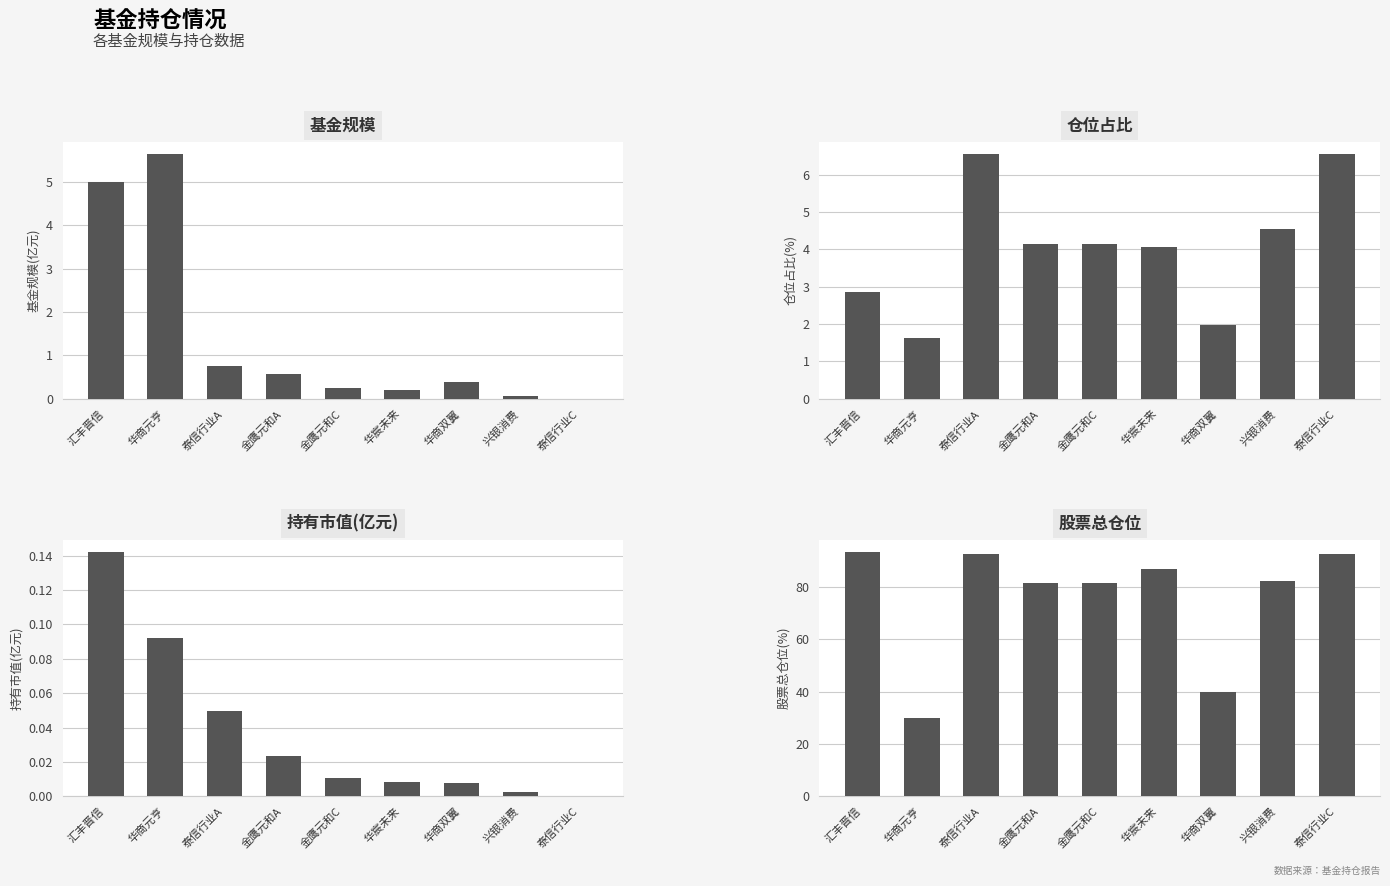

Reading left to right, what are all the values shown in this chart?

基金规模: 汇丰晋信=5.0	华商元亨=5.6	泰信行业A=0.8	金鹰元和A=0.6	金鹰元和C=0.2	华宸未来=0.2	华商双翼=0.4	兴银消费=0.1	泰信行业C=0.0
仓位占比: 汇丰晋信=2.9	华商元亨=1.6	泰信行业A=6.5	金鹰元和A=4.2	金鹰元和C=4.2	华宸未来=4.1	华商双翼=2.0	兴银消费=4.5	泰信行业C=6.5
持有市值(亿元): 汇丰晋信=0.1	华商元亨=0.1	泰信行业A=0.0	金鹰元和A=0.0	金鹰元和C=0.0	华宸未来=0.0	华商双翼=0.0	兴银消费=0.0	泰信行业C=0.0
股票总仓位: 汇丰晋信=93.3	华商元亨=29.9	泰信行业A=92.6	金鹰元和A=81.6	金鹰元和C=81.6	华宸未来=87.0	华商双翼=39.7	兴银消费=82.2	泰信行业C=92.6